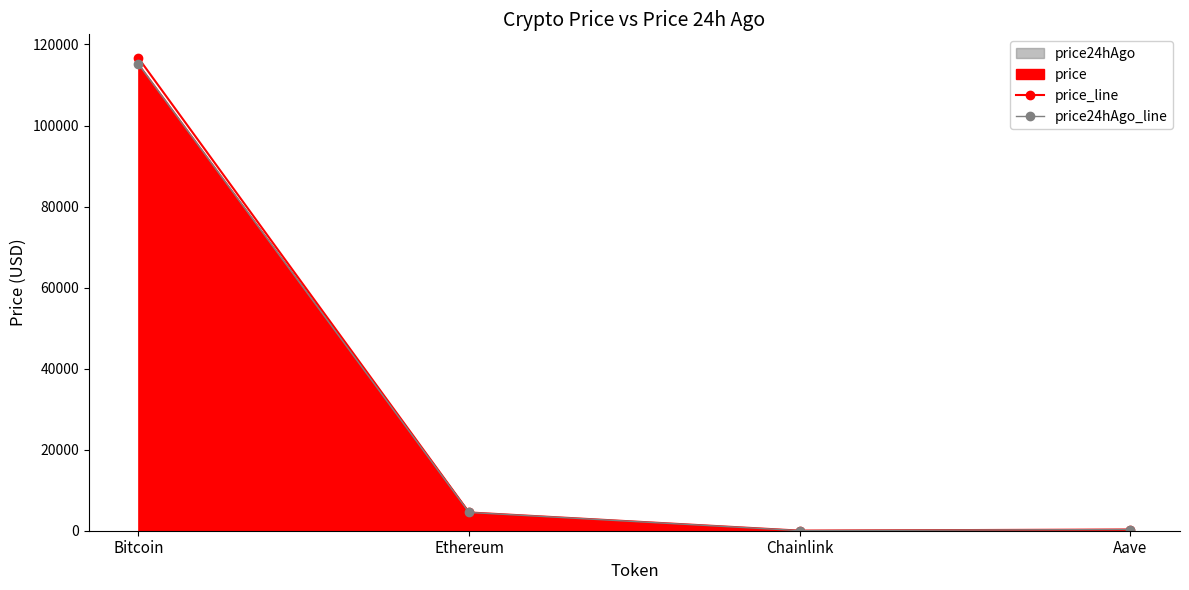

What is the label of the 1st point from the left?

Bitcoin